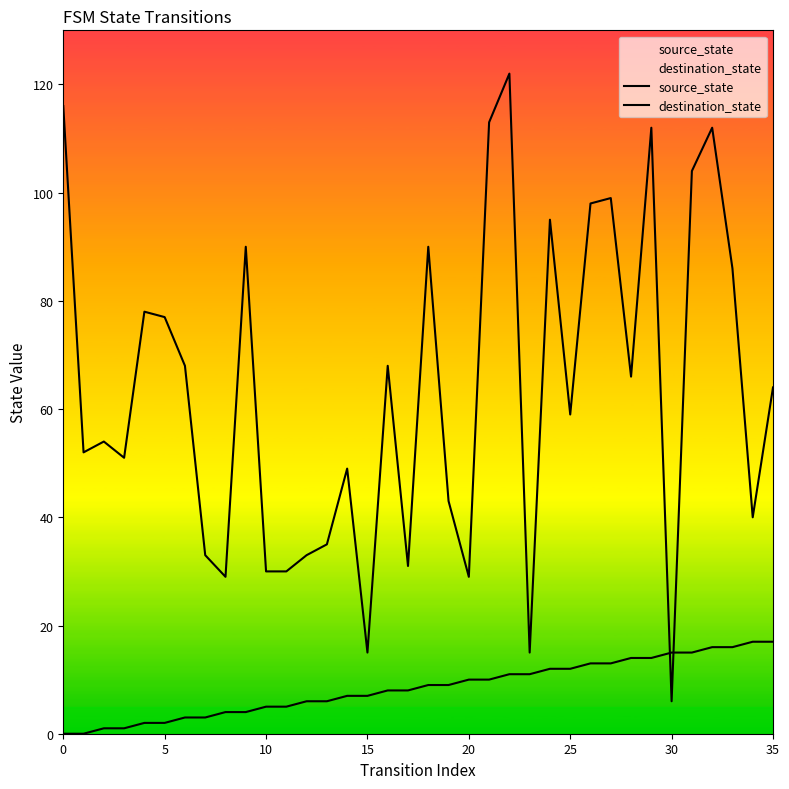

How many intersections are there between destination_state and source_state?

2